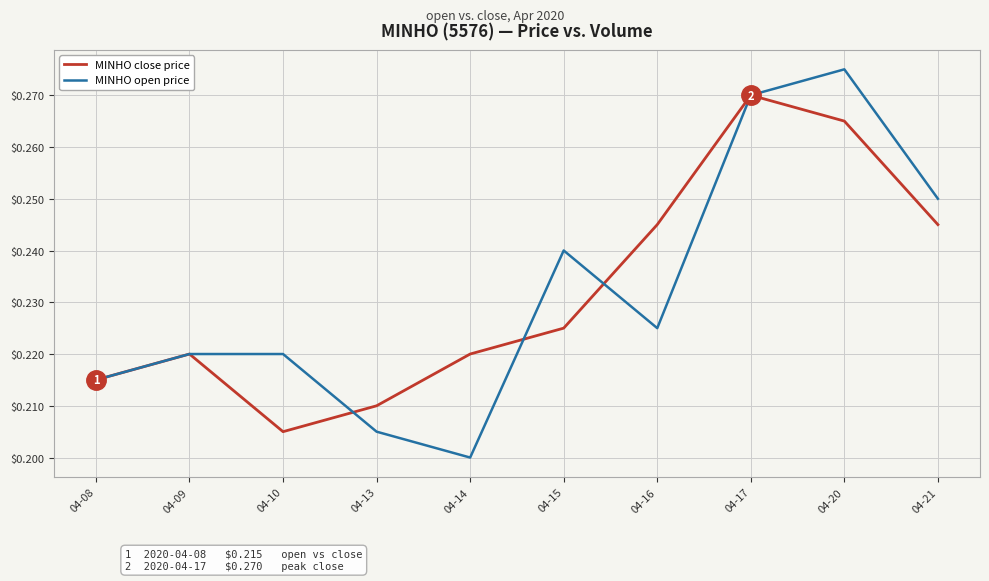

Count the number of categories in the chart.

10